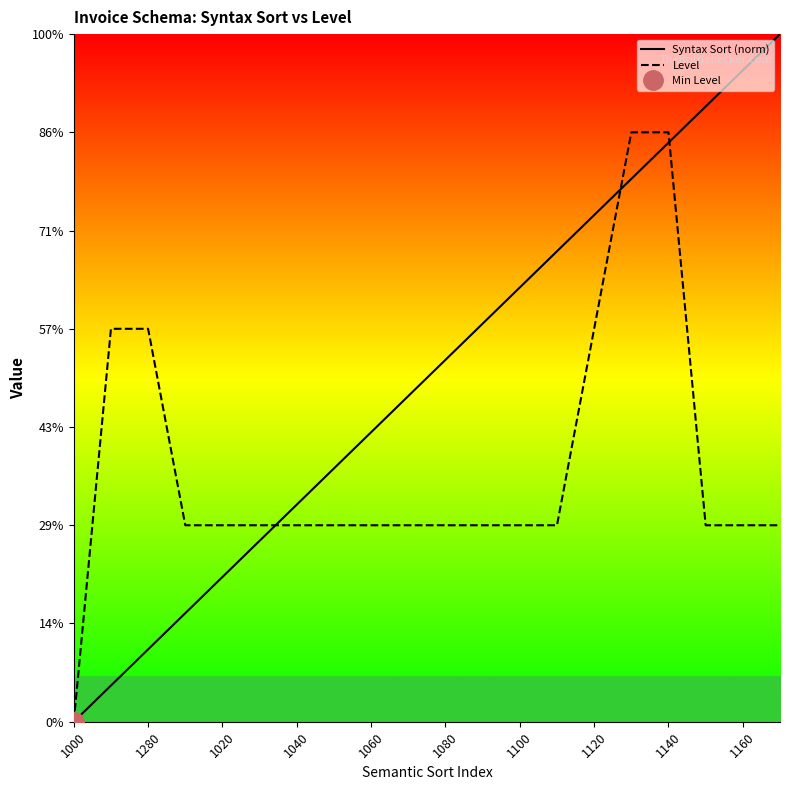

Which series has the largest range (max minus min)?

Syntax Sort (norm)